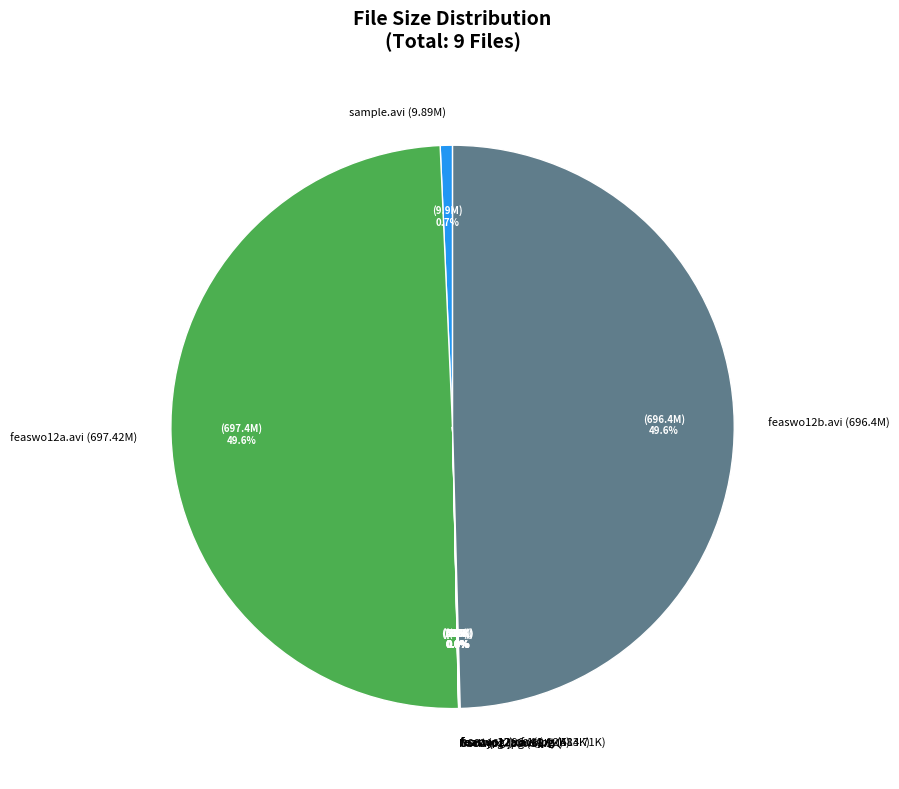

To the nearest percent, what is the average slice percentage?

11%